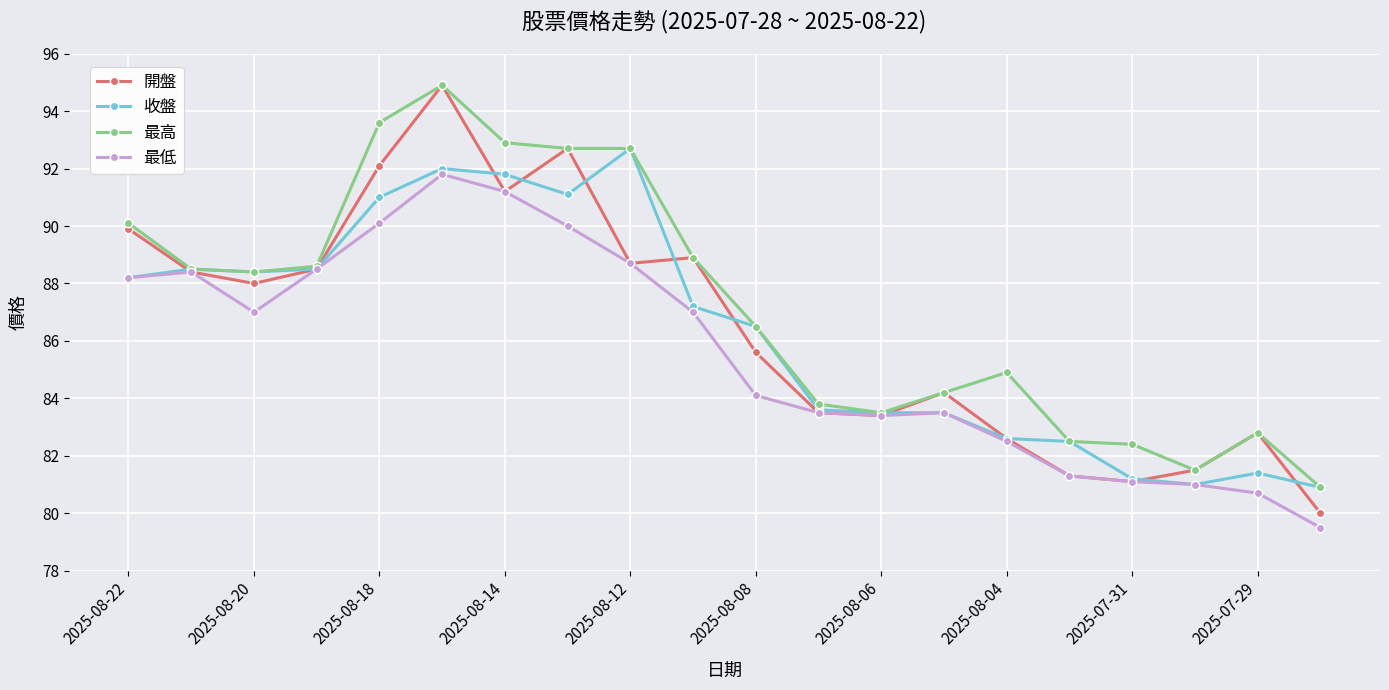

True or false: 開盤 has more than 2 interior local peaks.

True